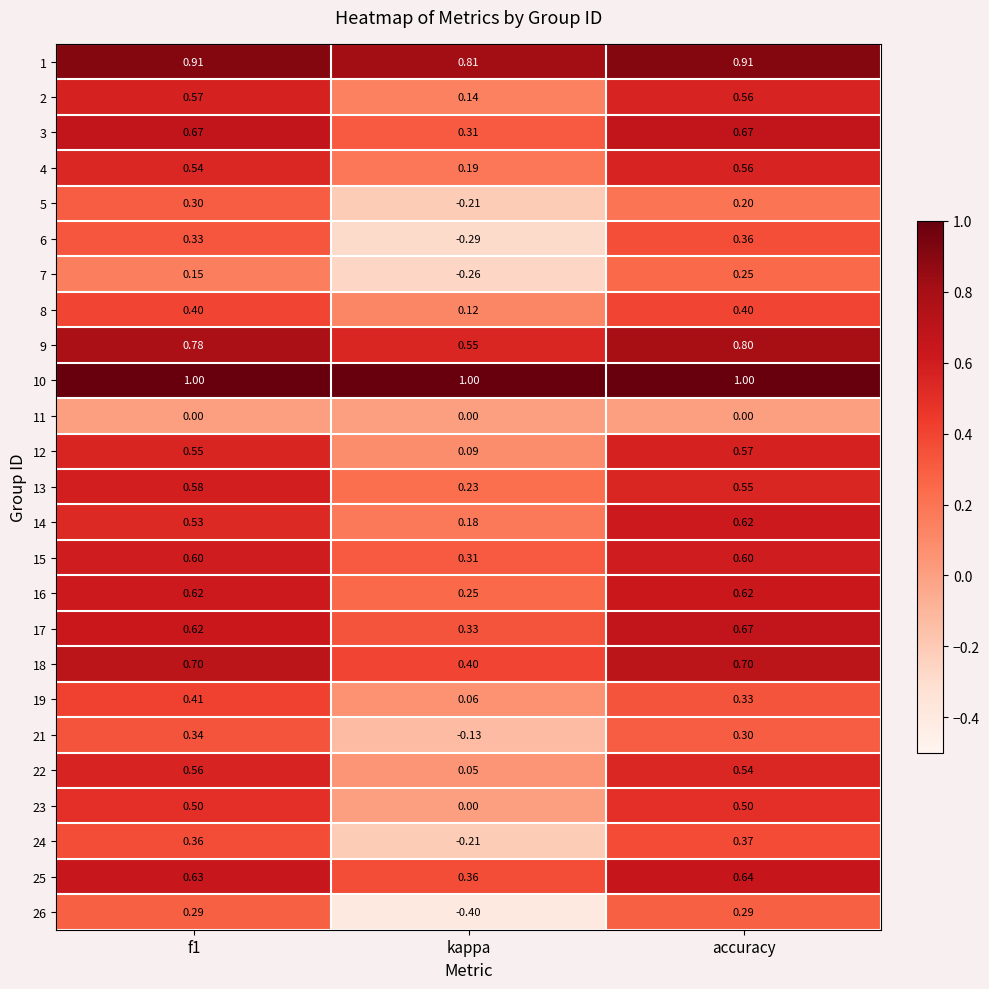

Is the value of 11 at f1 greater than the value of 19 at kappa?

No